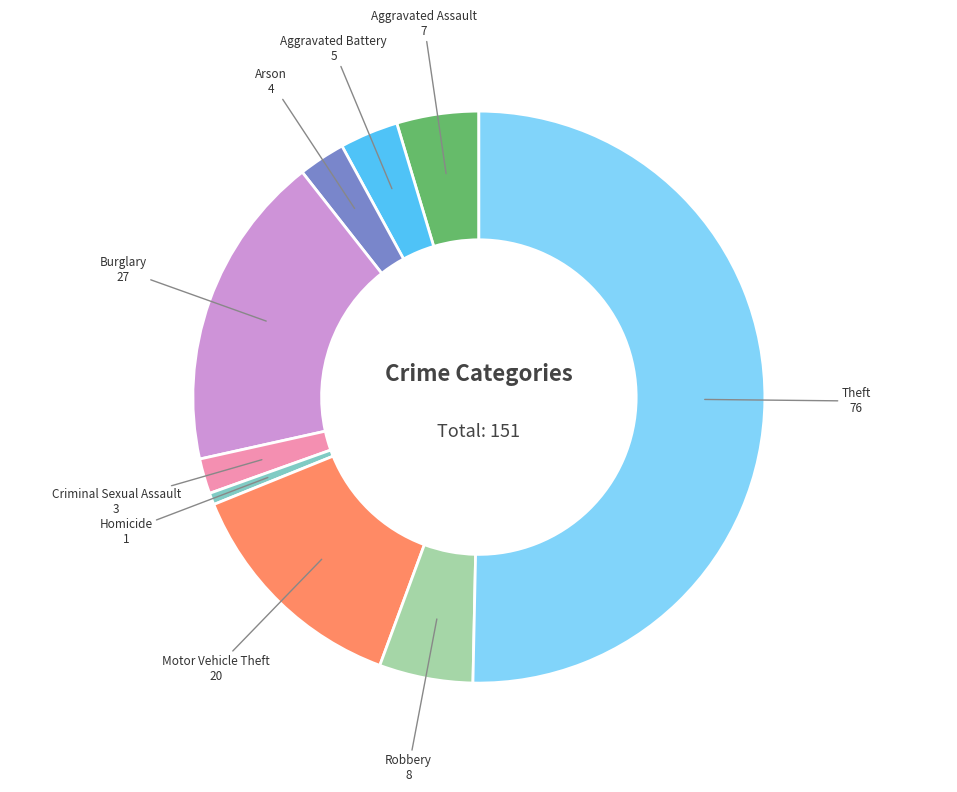

What is the largest slice in the pie chart?

Theft